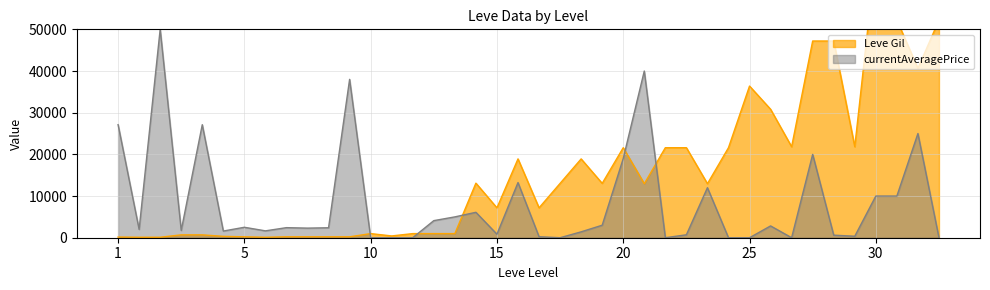

How many categories are shown in the chart?

40